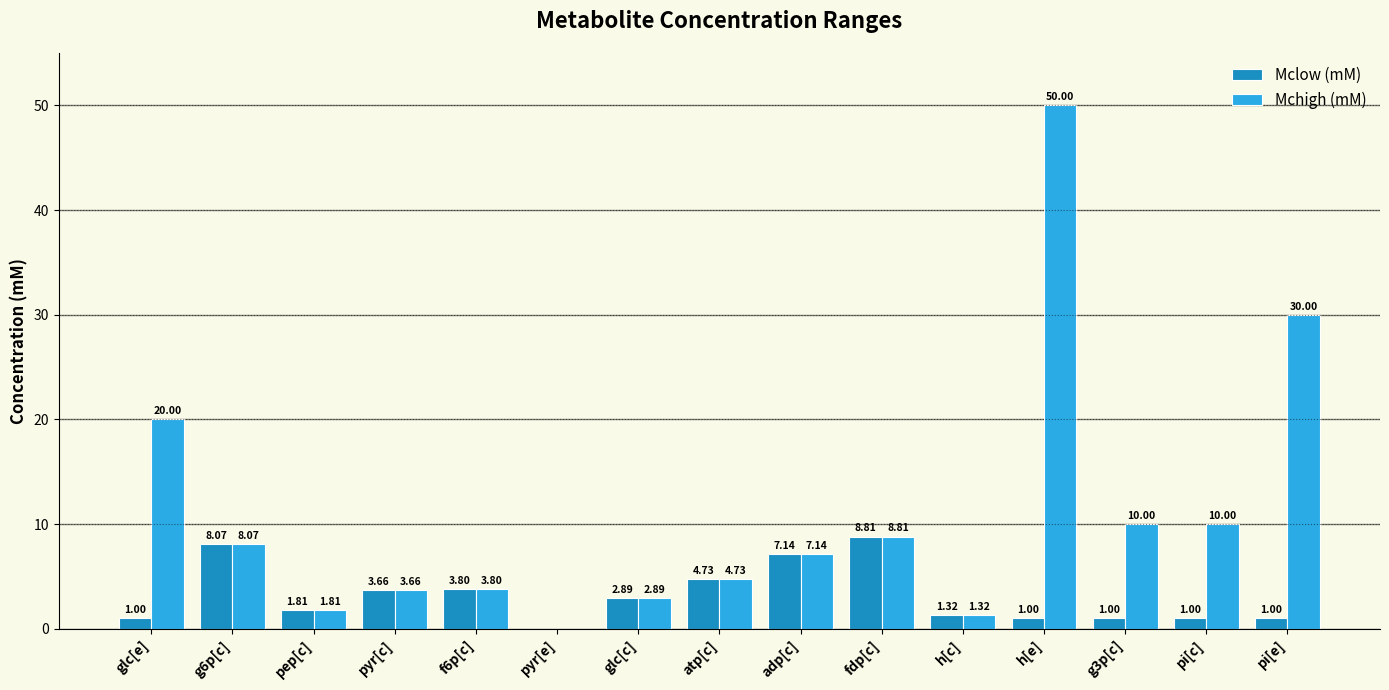

How many values in Mchigh (mM) are above zero?

14